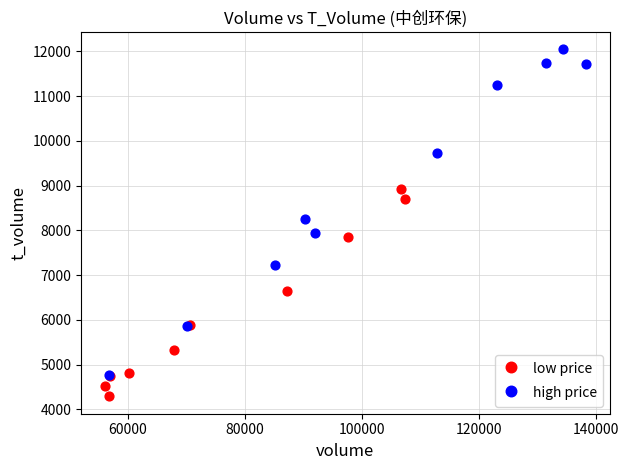

Which series contains the lowest Y value?

low price